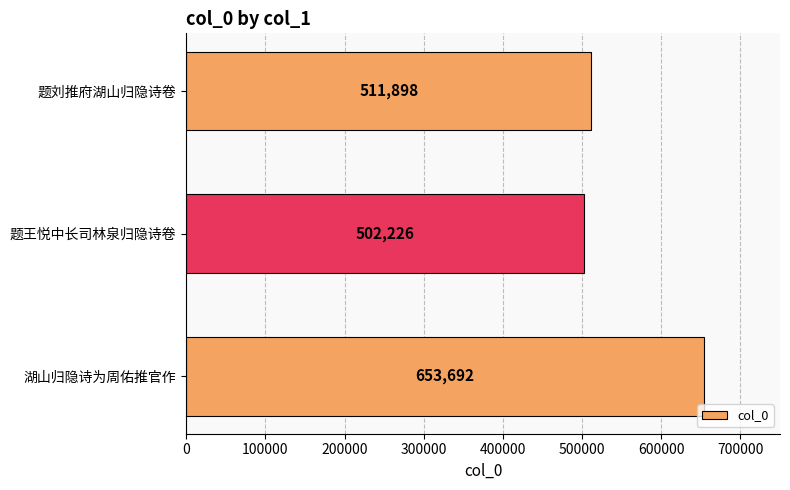

The value at 湖山归隐诗为周佑推官作 is 420192. True or false?

False